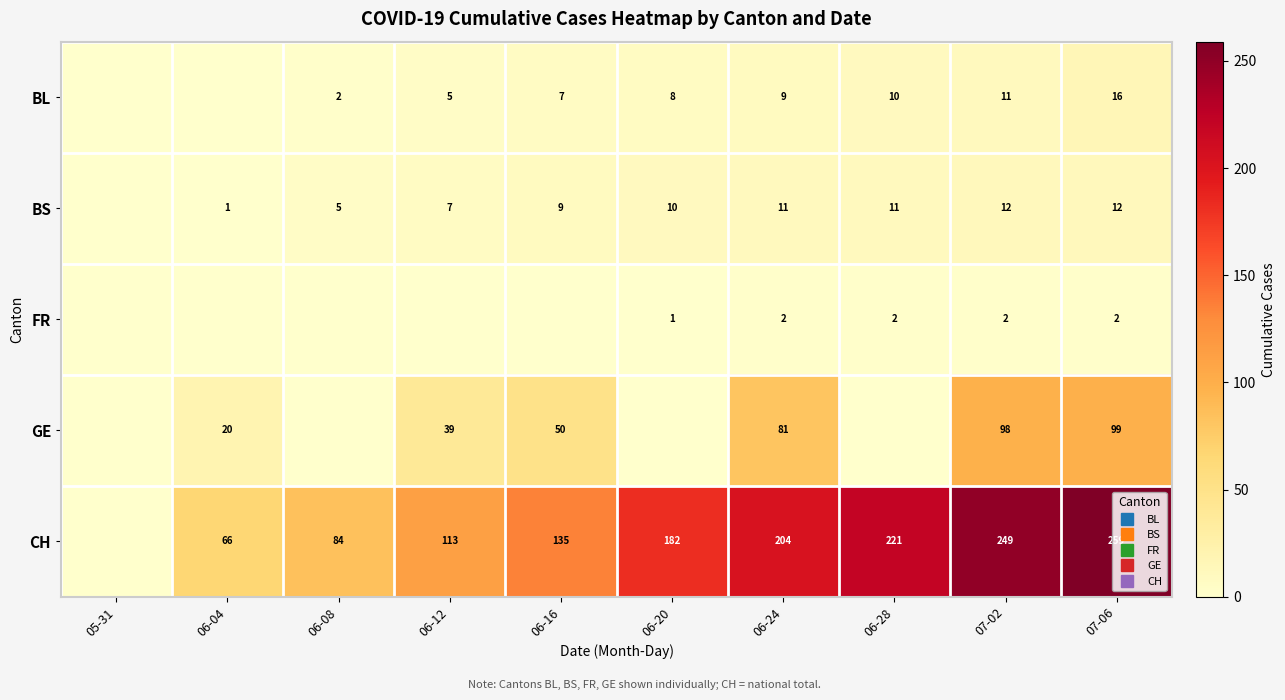

At how many categories does at least one series exceed 0?

9